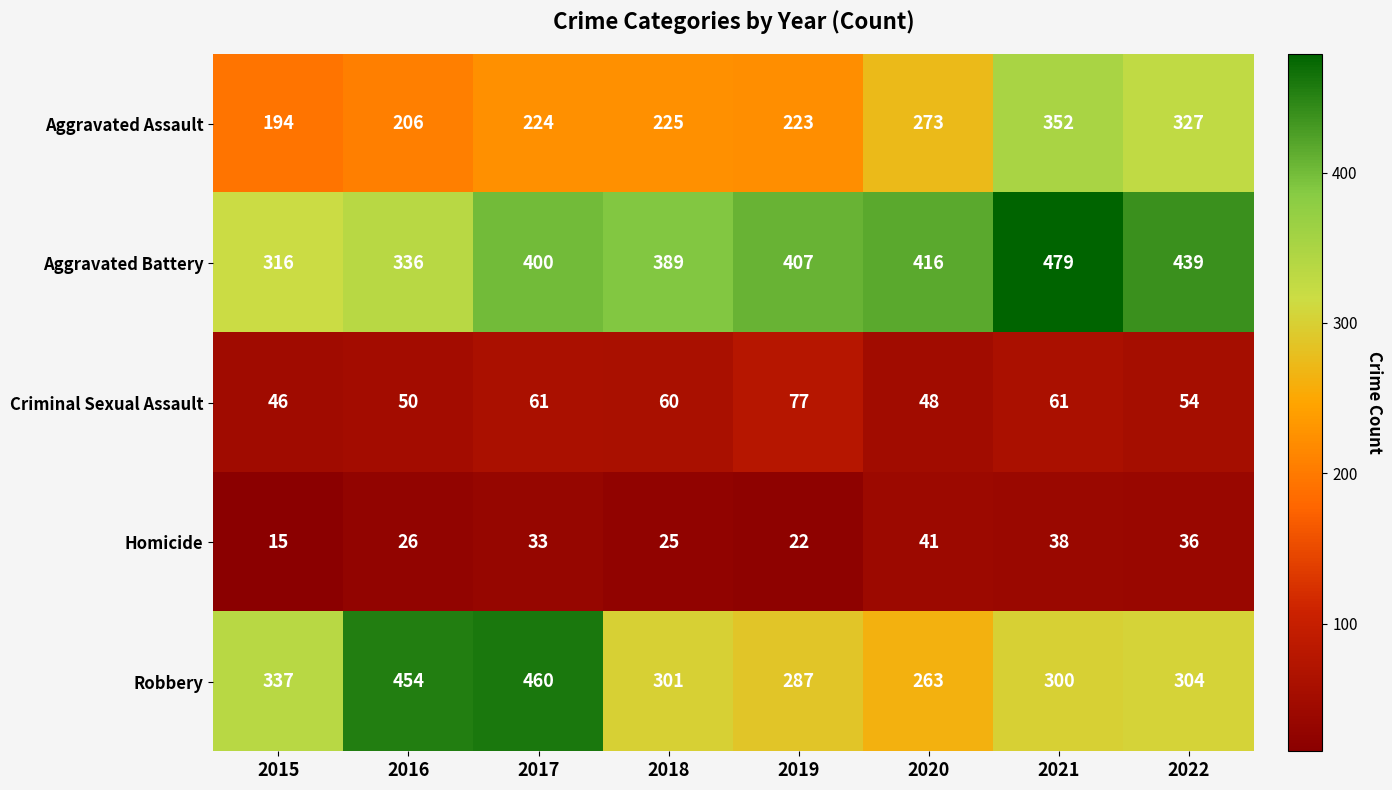

At which category does the chart reach its minimum across all series?

2015